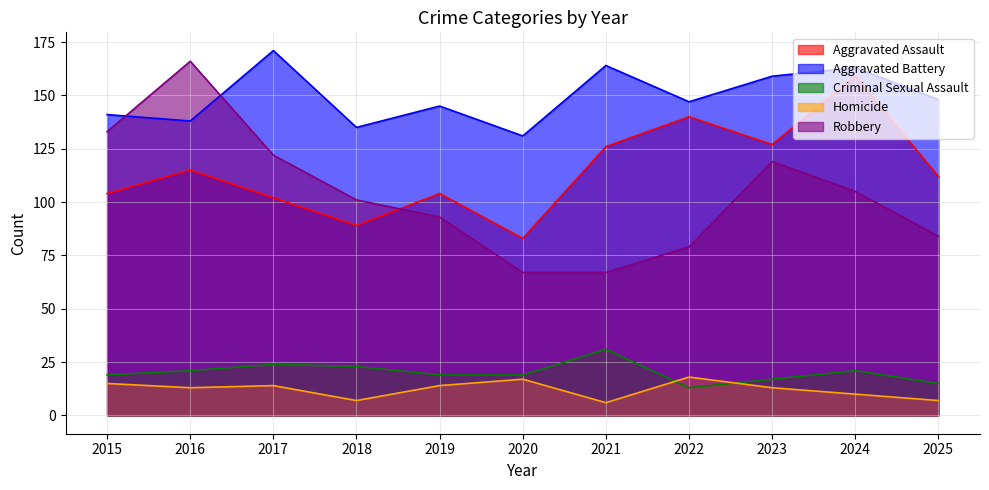

What is the difference between the highest and lowest values at 2017?

157